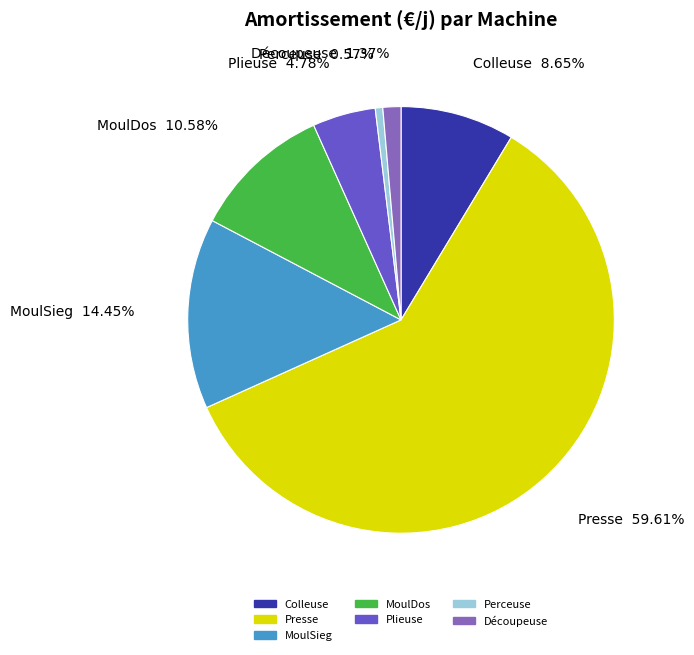

Between Presse and Découpeuse, which is larger?

Presse